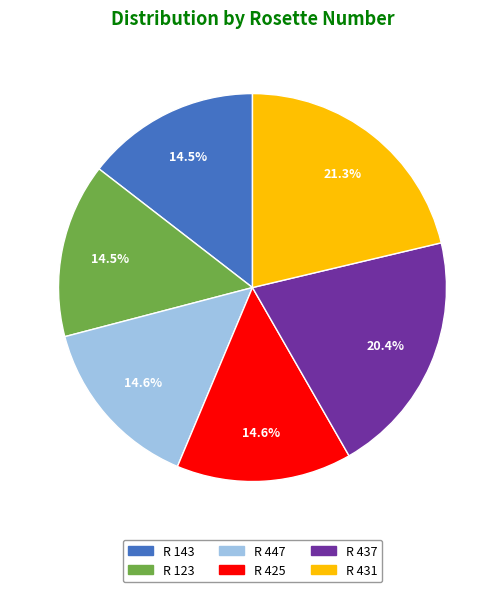

What is the largest slice in the pie chart?

R 431